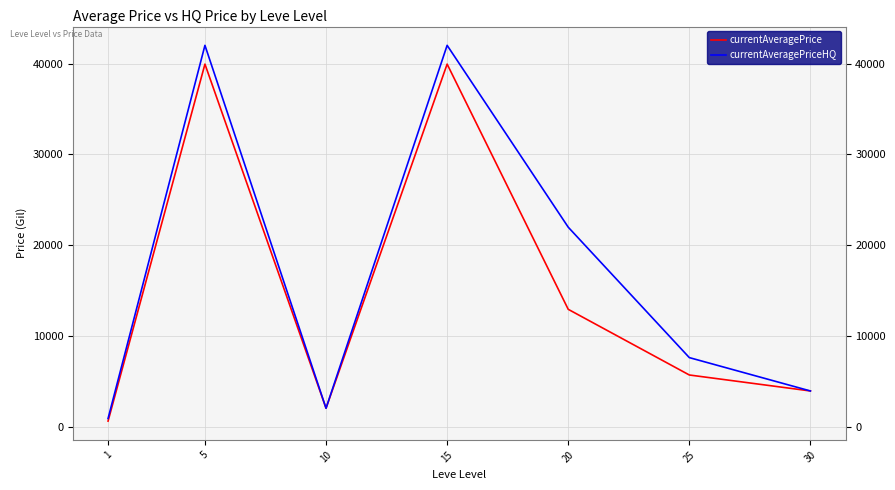

What is the sum of all currentAveragePrice values?

105393.1